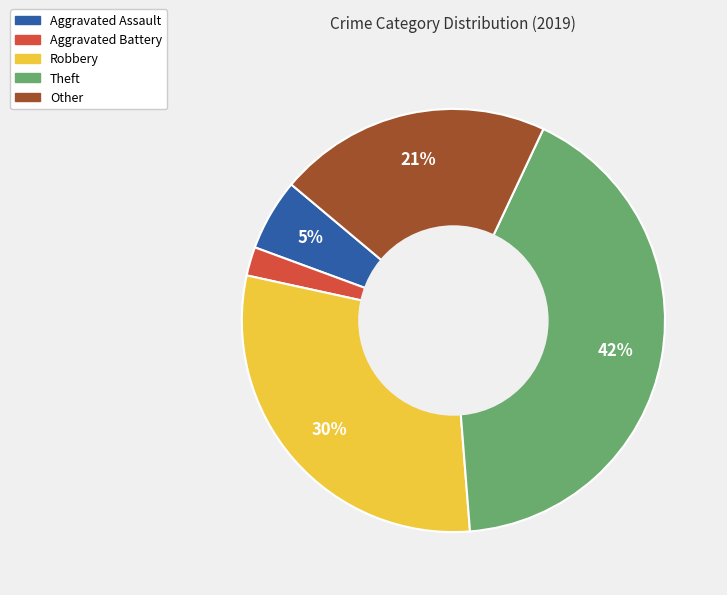

Which has a higher value, Aggravated Battery or Aggravated Assault?

Aggravated Assault